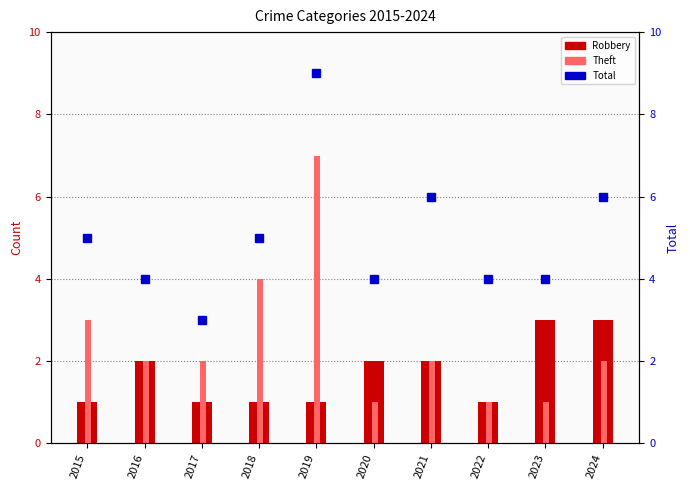

At which label does Theft first exceed 2?

2015